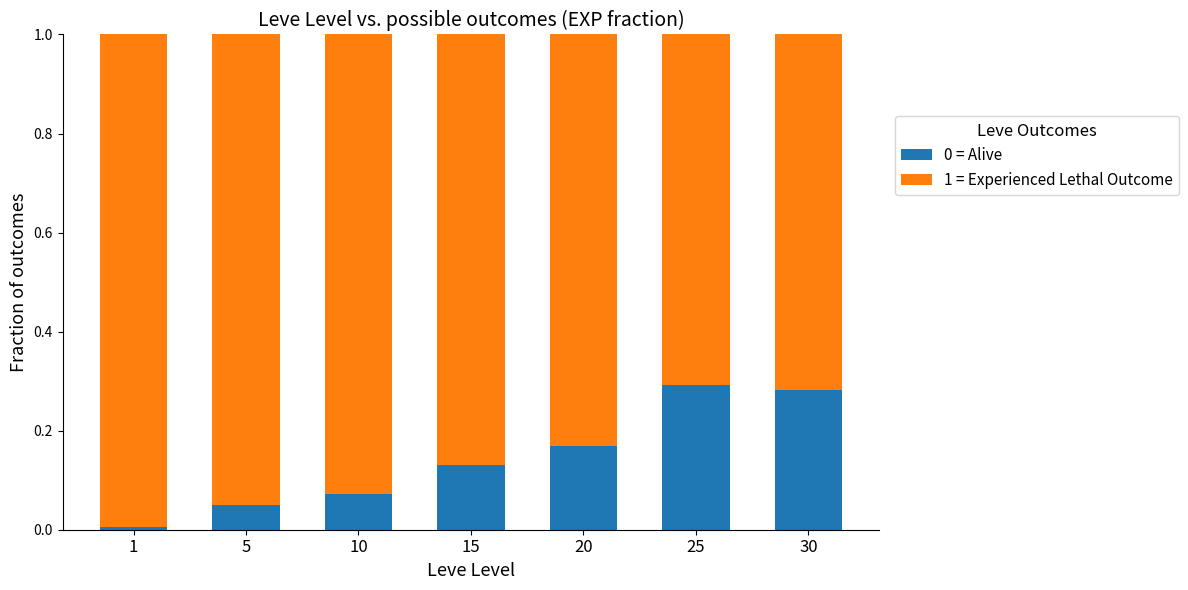

Count the number of categories in the chart.

7